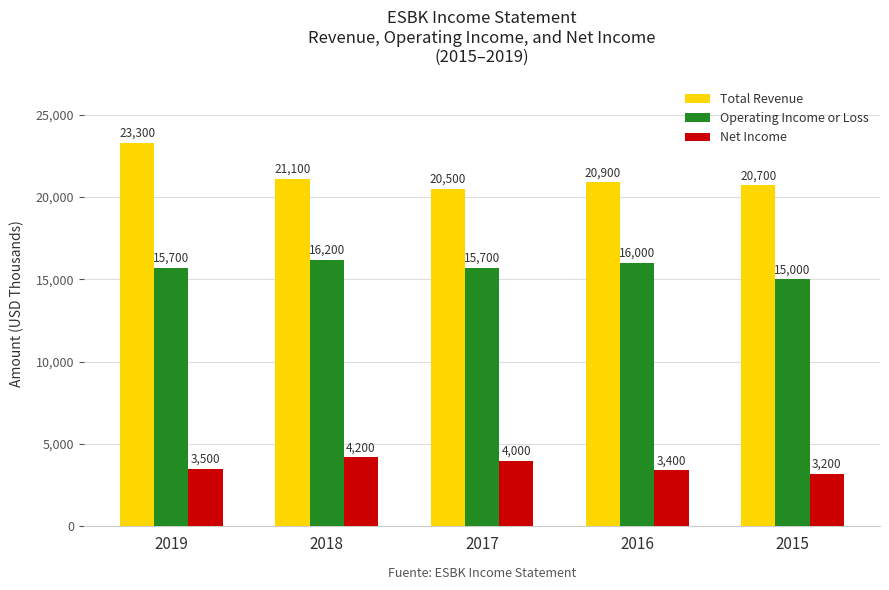

Reading left to right, list all the values displayed in this chart.

Total Revenue: 23300	21100	20500	20900	20700
Operating Income or Loss: 15700	16200	15700	16000	15000
Net Income: 3500	4200	4000	3400	3200